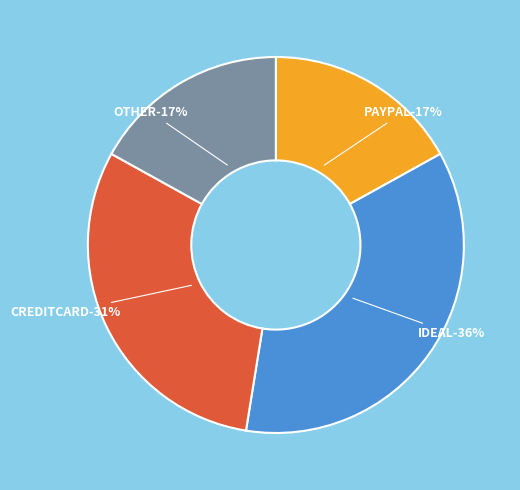

Combined, do CREDITCARD and OTHER account for over 50%?

No